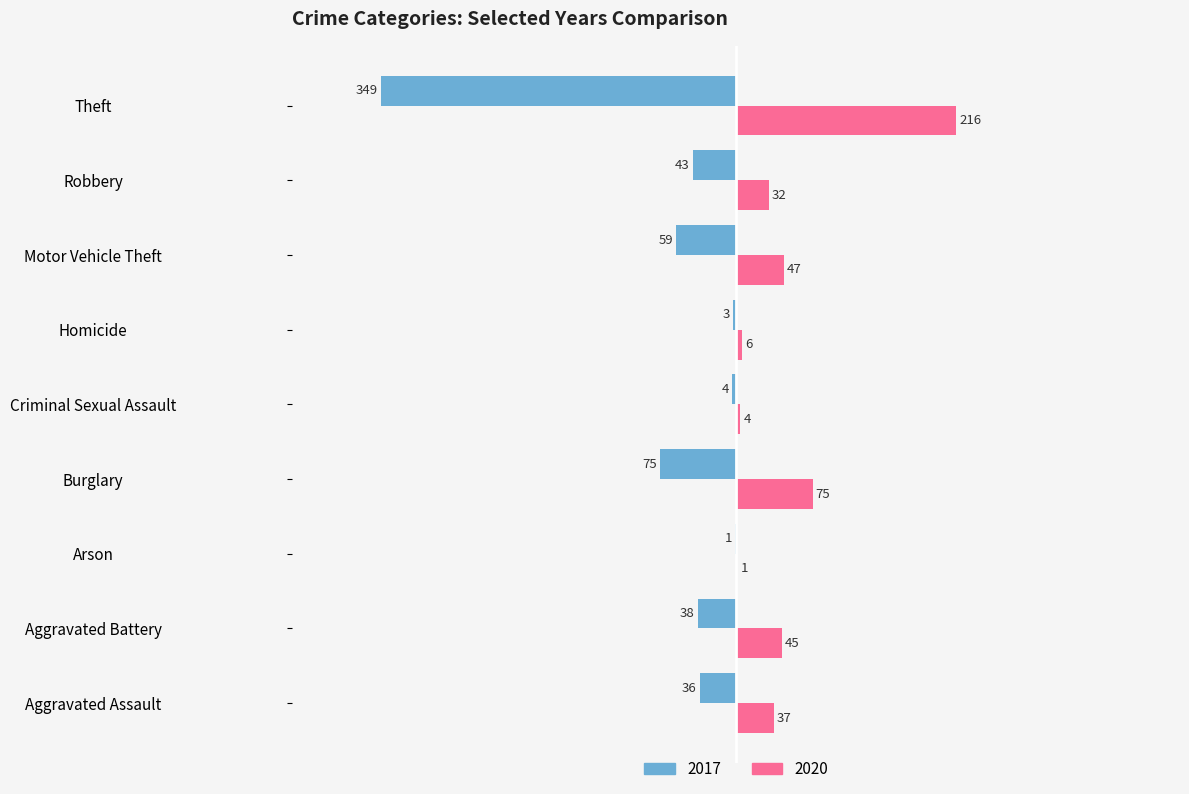

Read the 2017 value at Theft, to the nearest 50.

-350